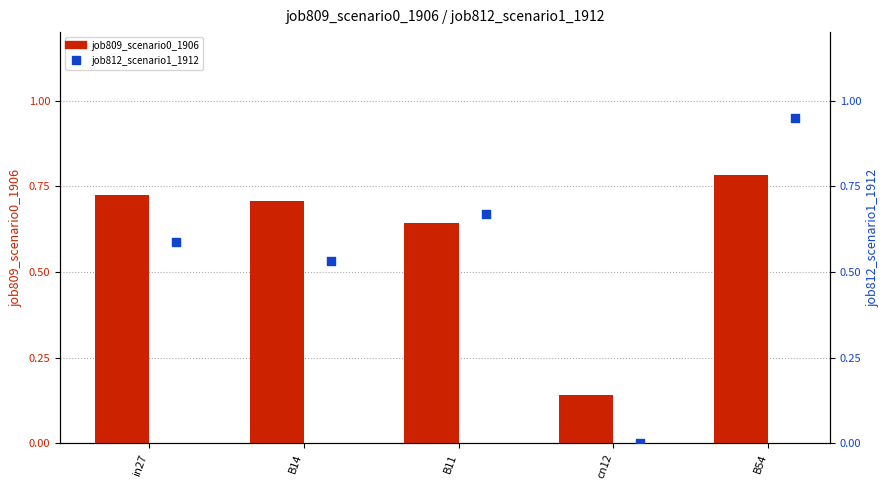

Which series contains the lowest Y value?

job812_scenario1_1912